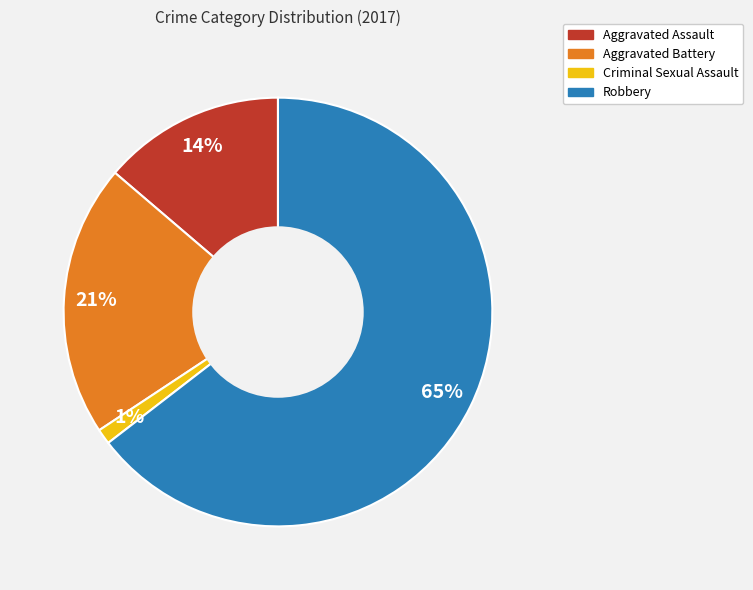

Is it true that Aggravated Battery is 21% of the pie?

True